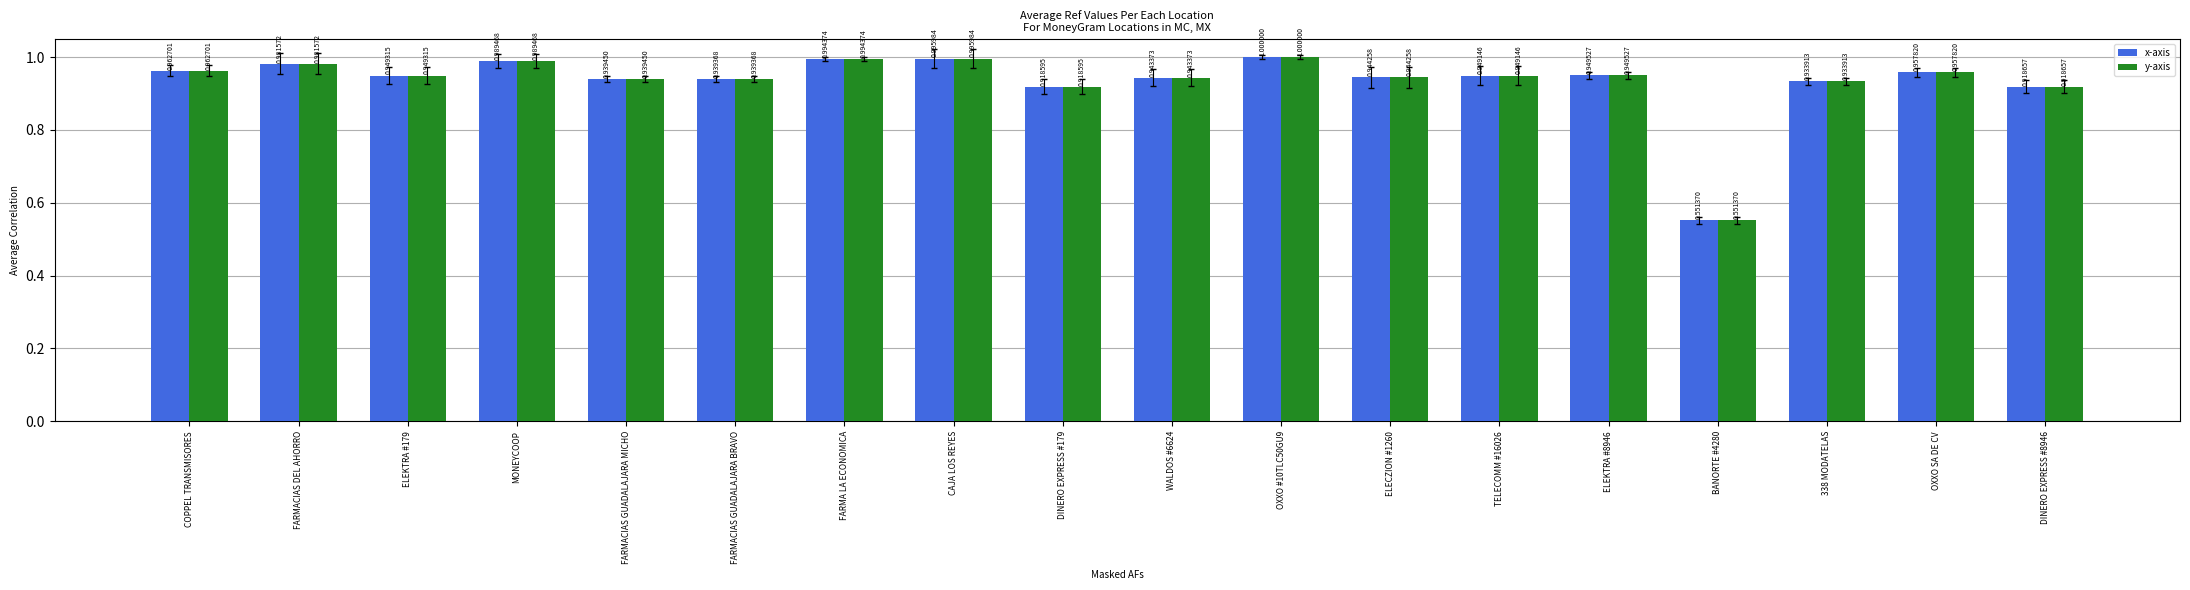

What is the sum of the y-axis values at COPPEL TRANSMISORES and OXXO SA DE CV?

1.9